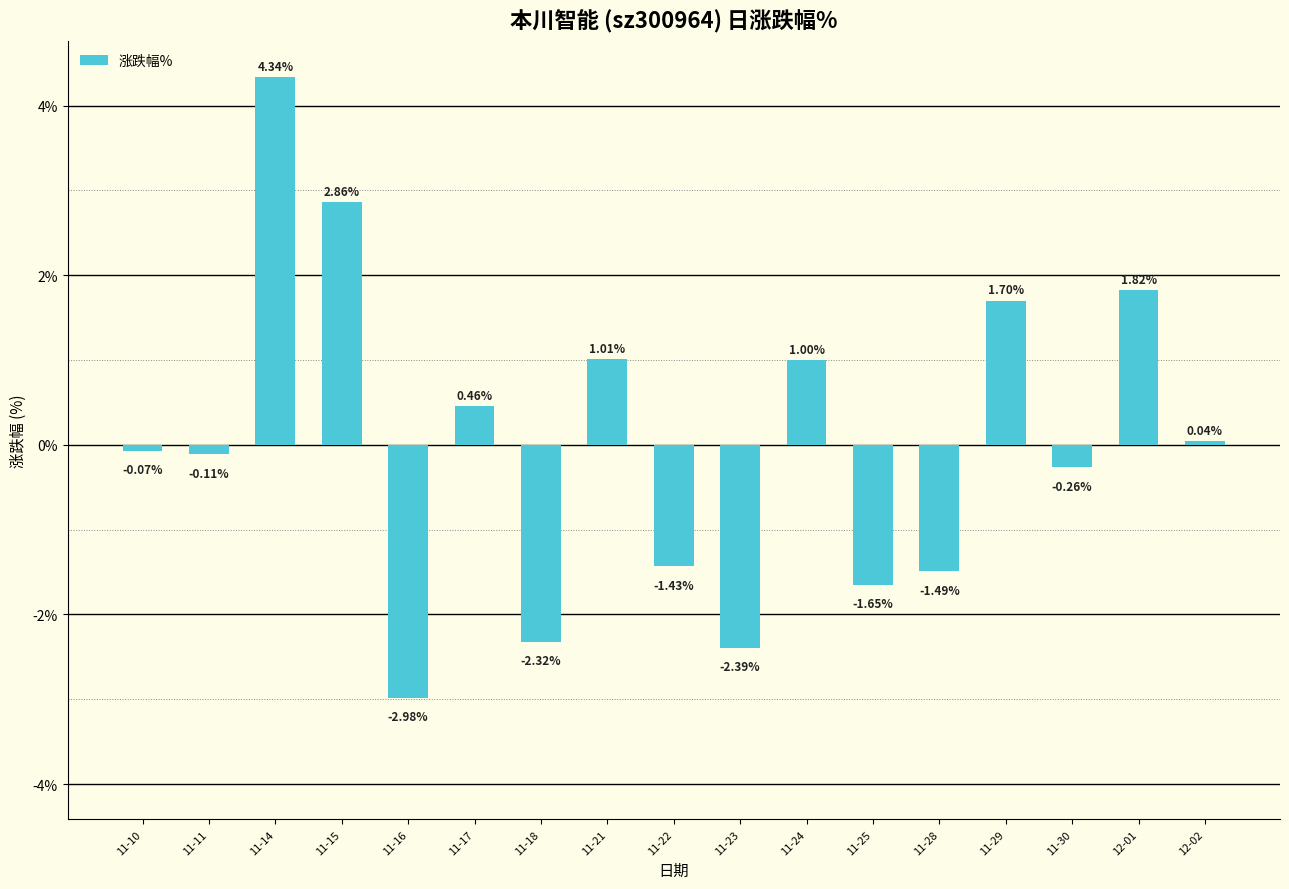

Where is the data nearest to the value 0?

12-02